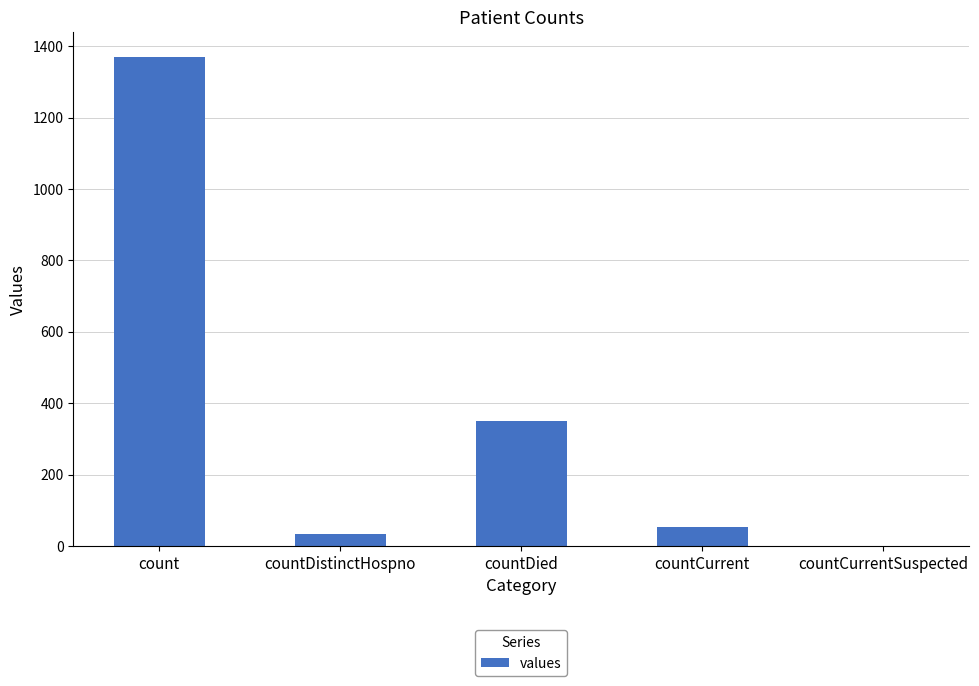

What is the sum of all values?

1805